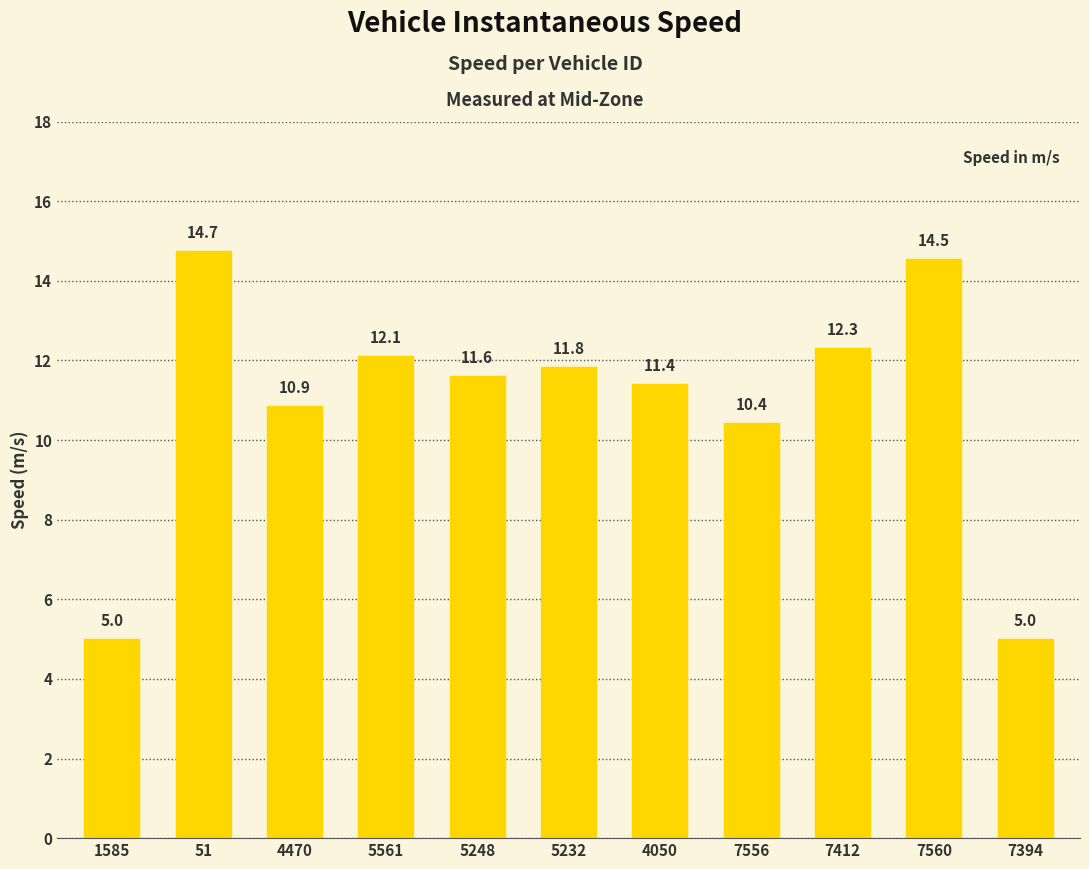

Reading left to right, extract all data points from this chart.

1585=5.0	51=14.7	4470=10.9	5561=12.1	5248=11.6	5232=11.8	4050=11.4	7556=10.4	7412=12.3	7560=14.5	7394=5.0